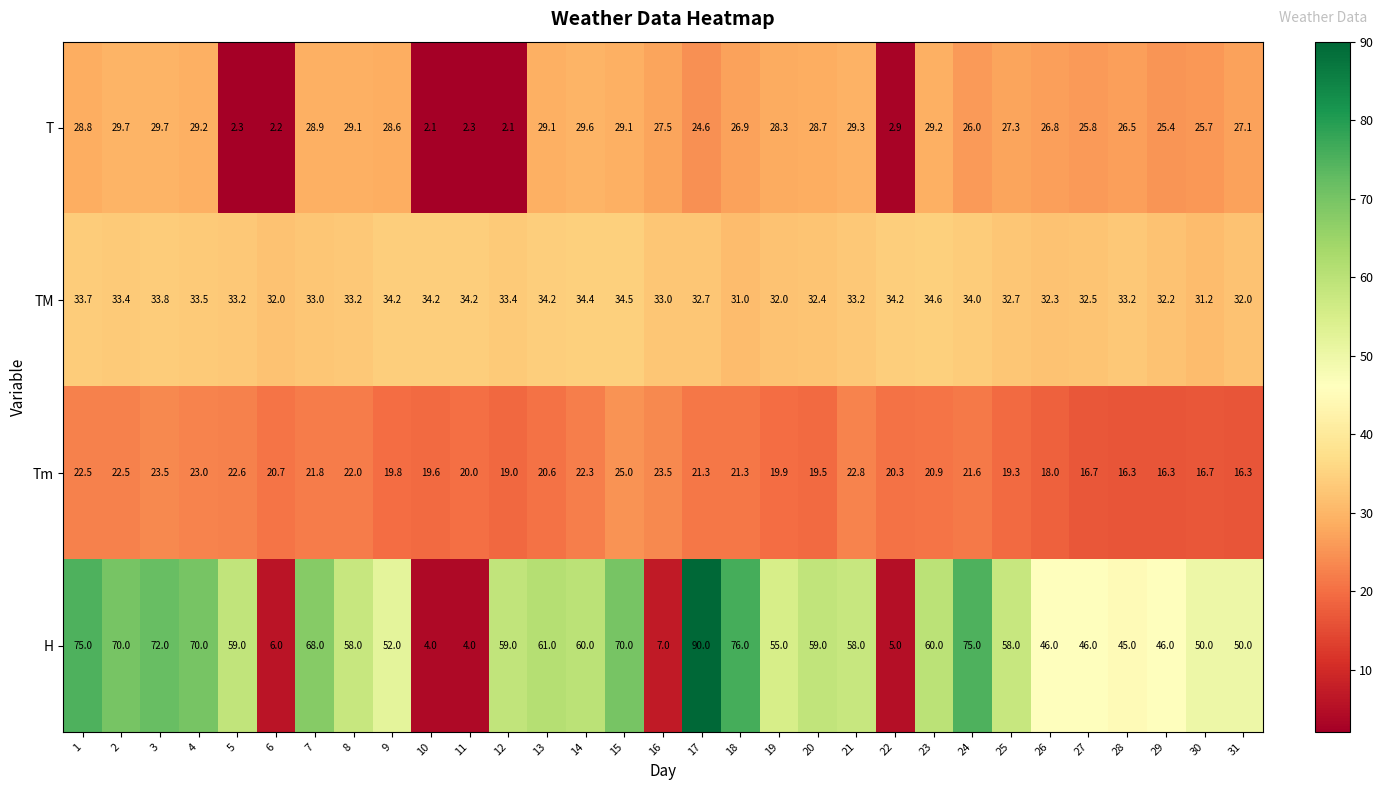

What is the average value of the T series?

22.9